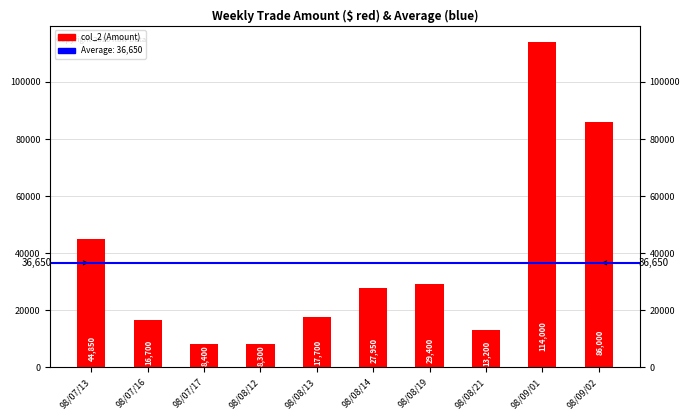

Reading left to right, what are all the values shown in this chart?

44850	16700	8400	8300	17700	27950	29400	13200	114000	86000